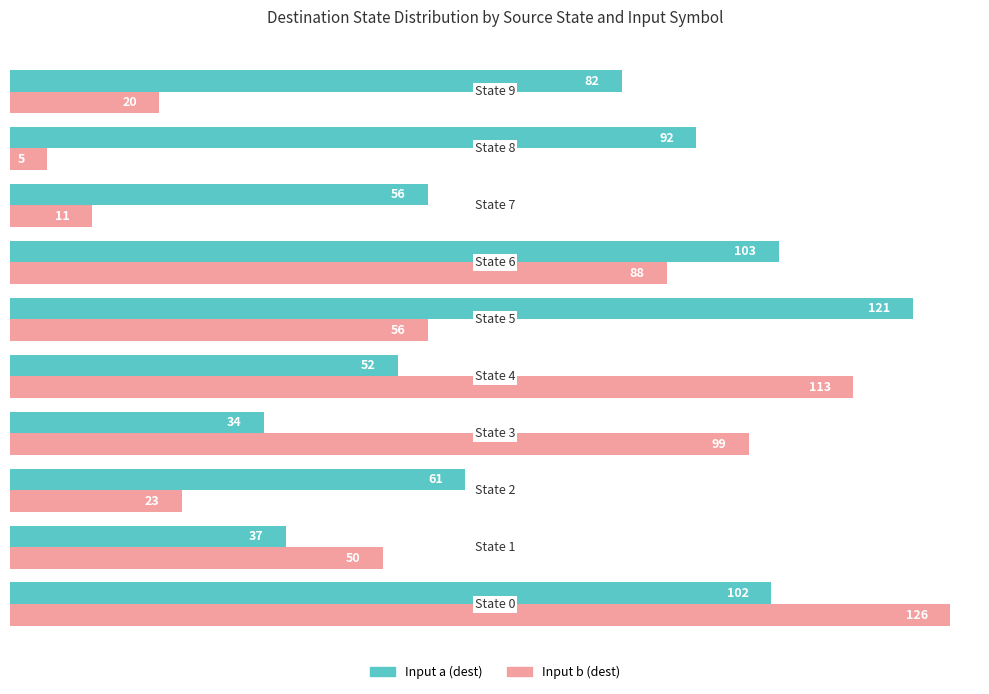

Rank the series by their maximum value, from highest to lowest.

Input b (dest), Input a (dest)